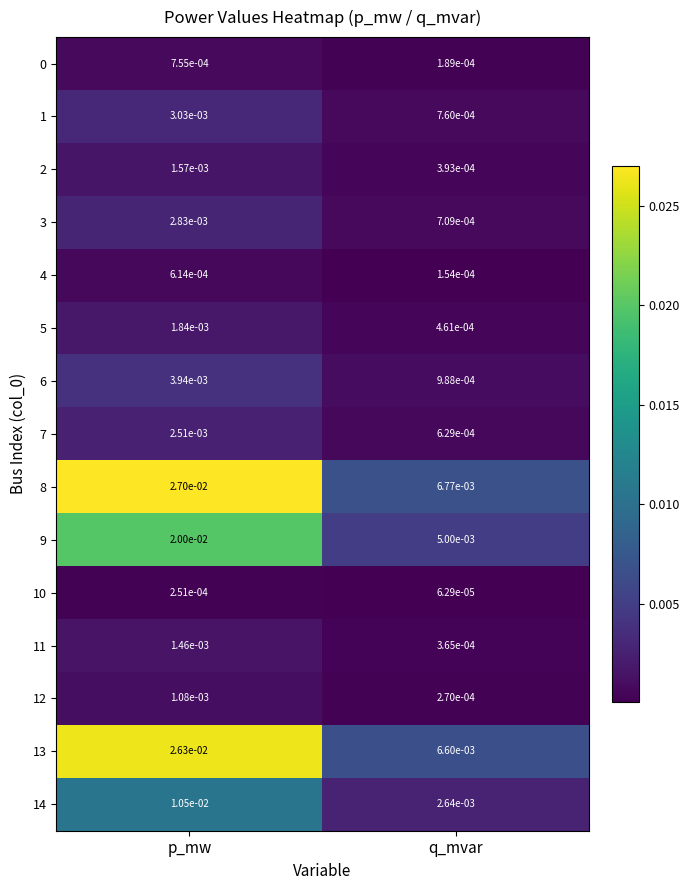

Rank the categories by 7 value from lowest to highest.

q_mvar, p_mw